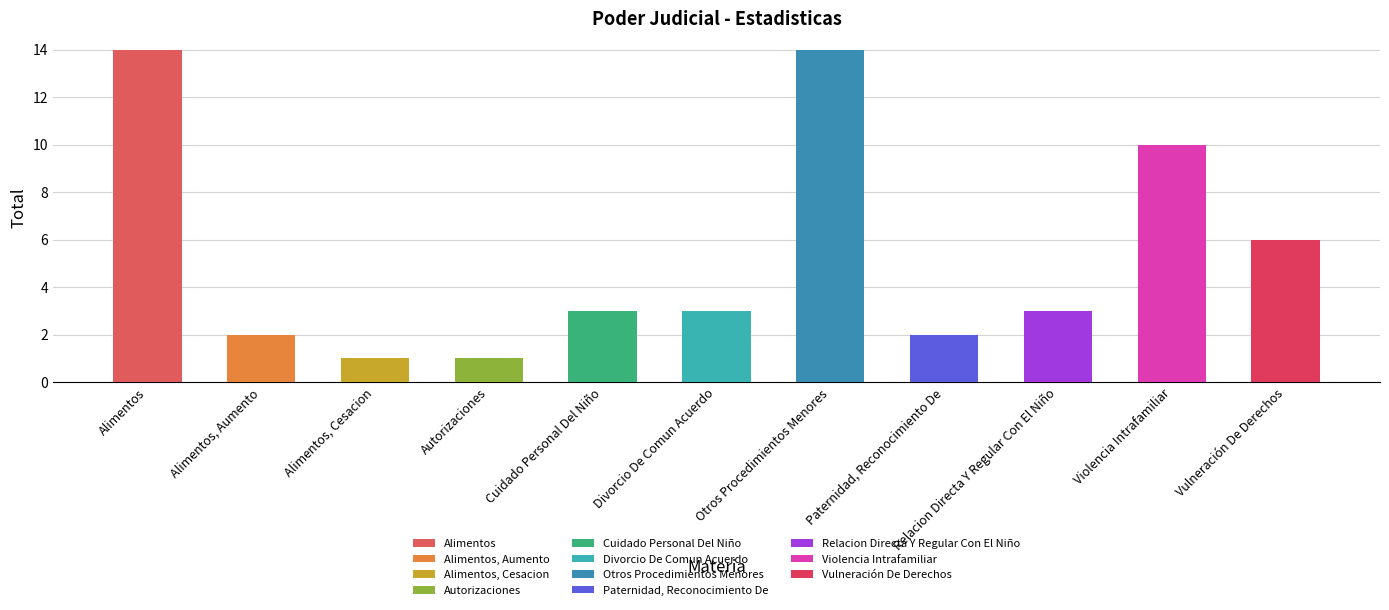

Reading left to right, list all the values displayed in this chart.

14	2	1	1	3	3	14	2	3	10	6